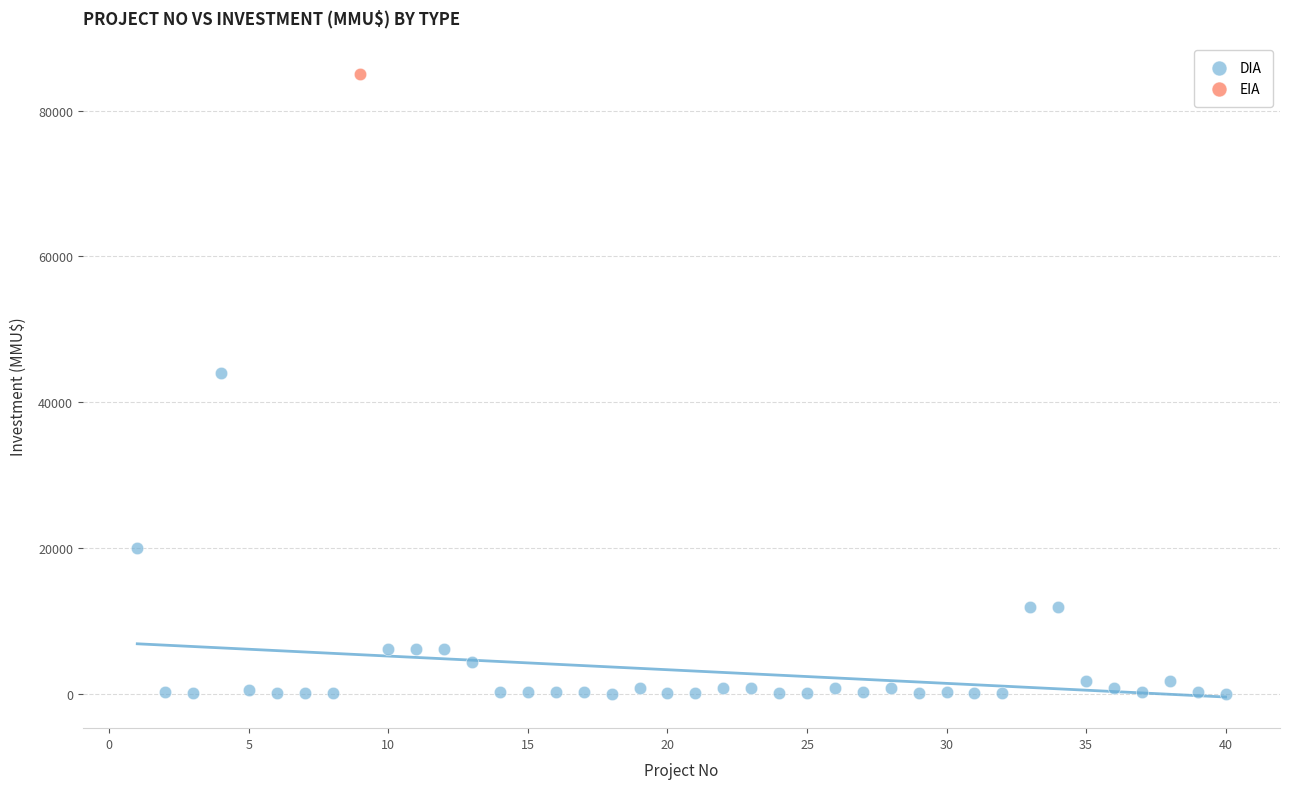

What are all the series names shown in the legend?

DIA, EIA